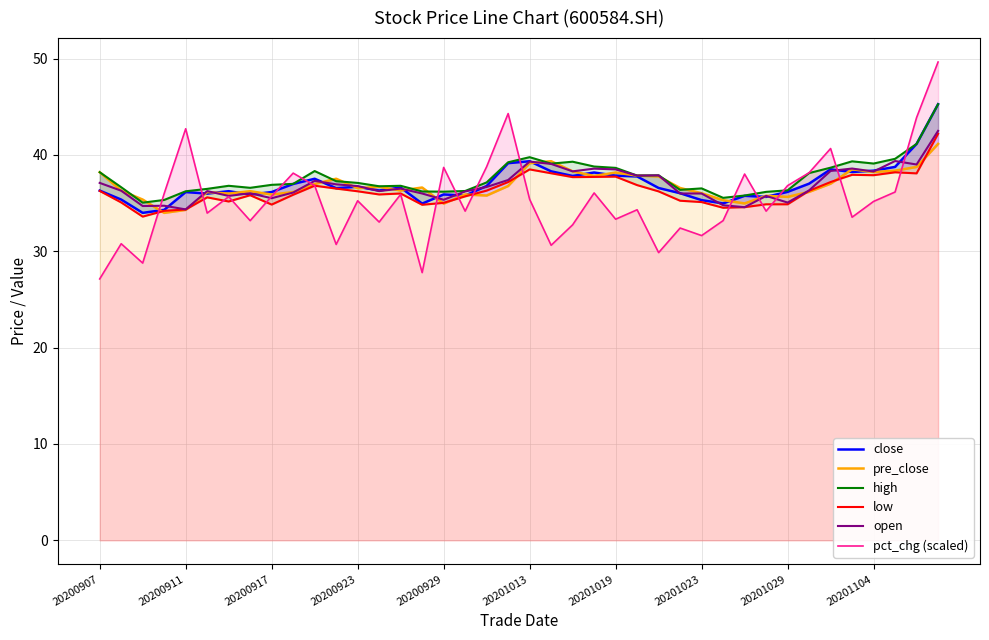

The pct_chg (scaled) series shows 31.6 at 20201023. True or false?

True